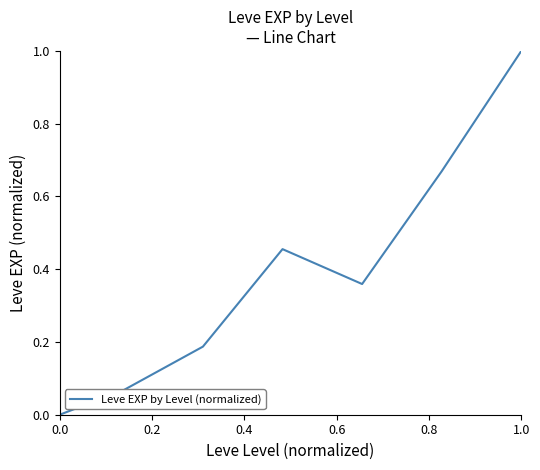

What is the sum of all values?

2.7